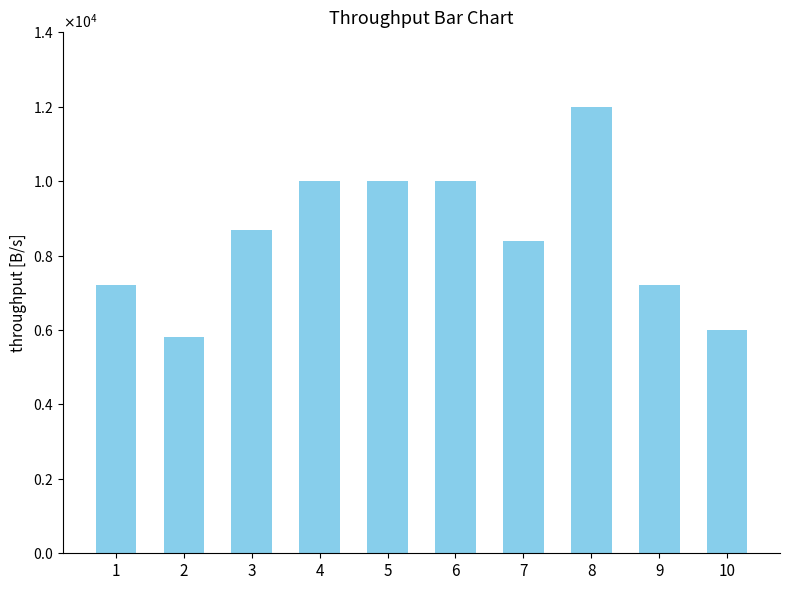

Are the bars horizontal?

No